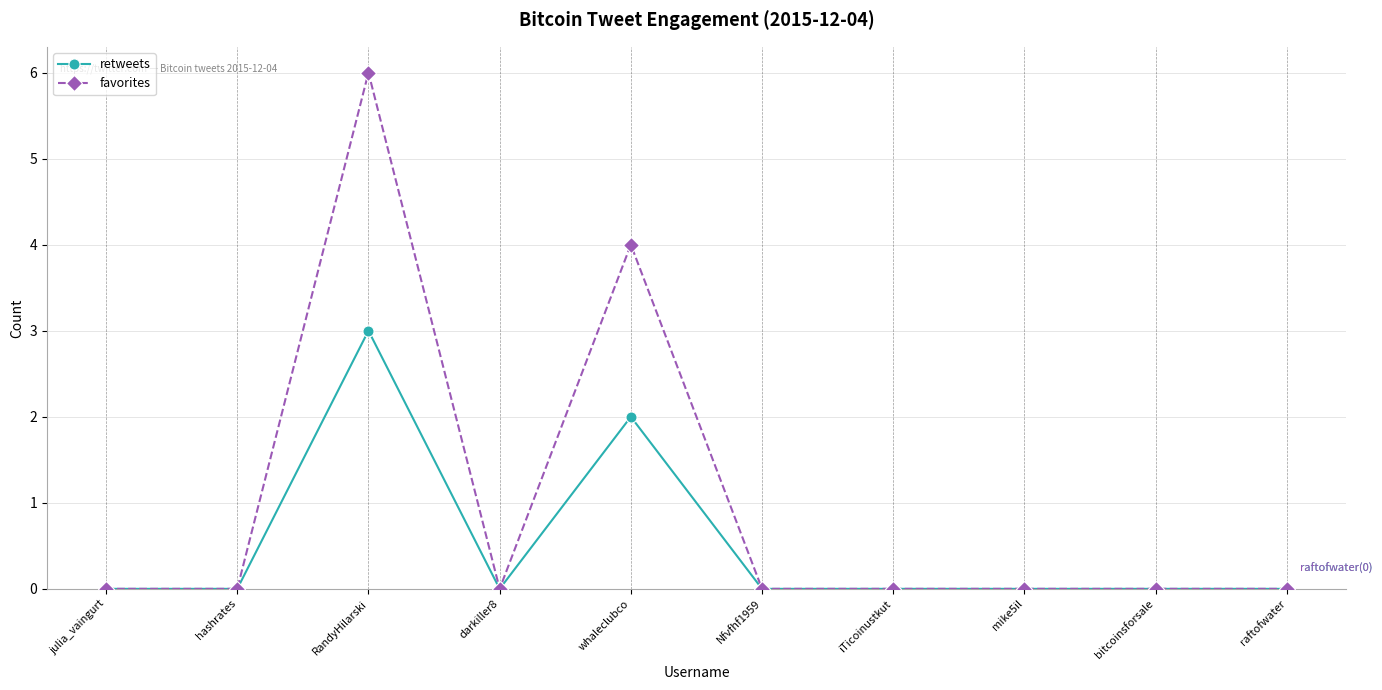

What is the difference between the second highest and second lowest values in the retweets series?

2